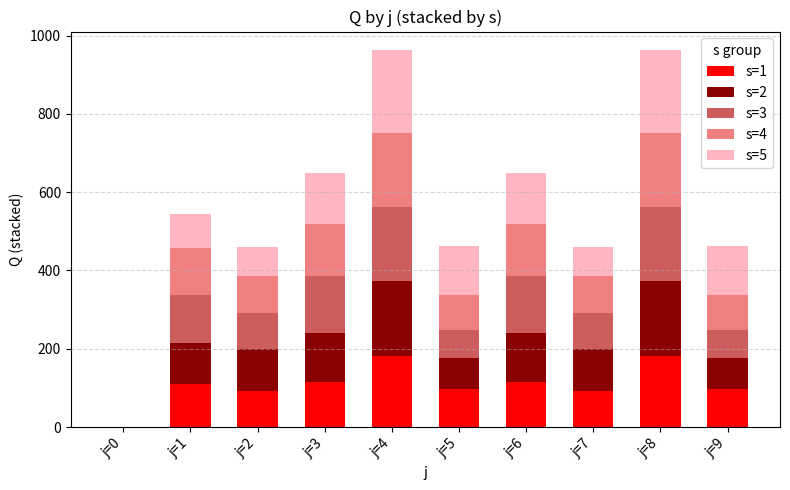

What are all the series names shown in the legend?

s=1, s=2, s=3, s=4, s=5